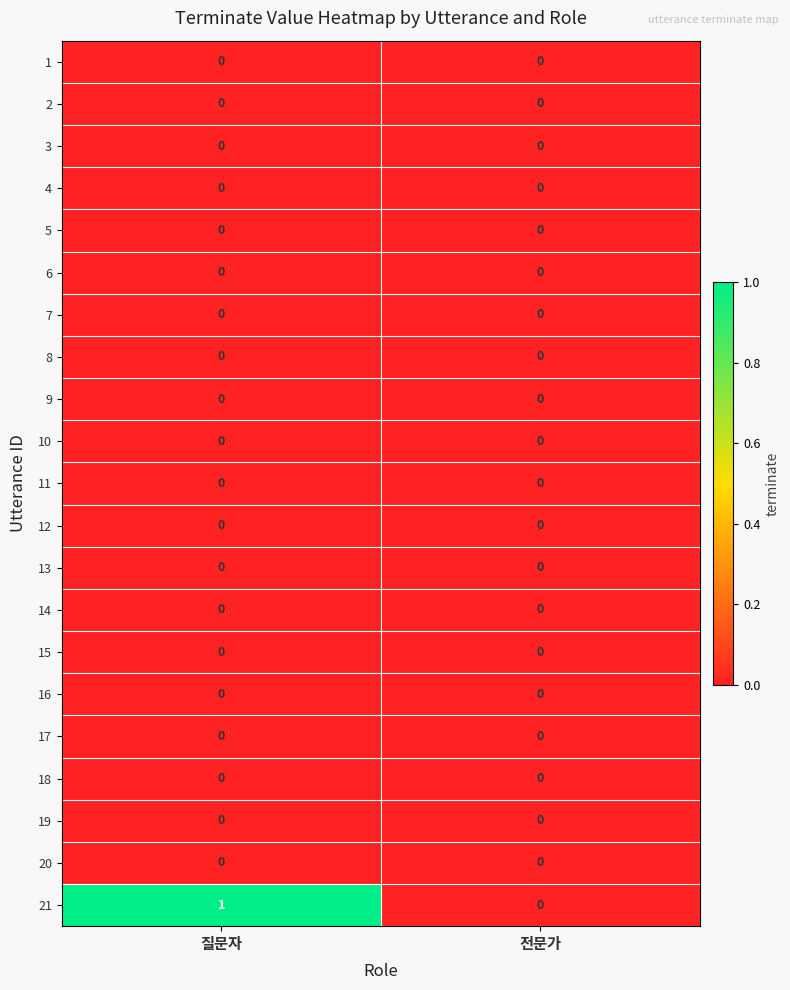

The 6 series shows 0 at 질문자. True or false?

True